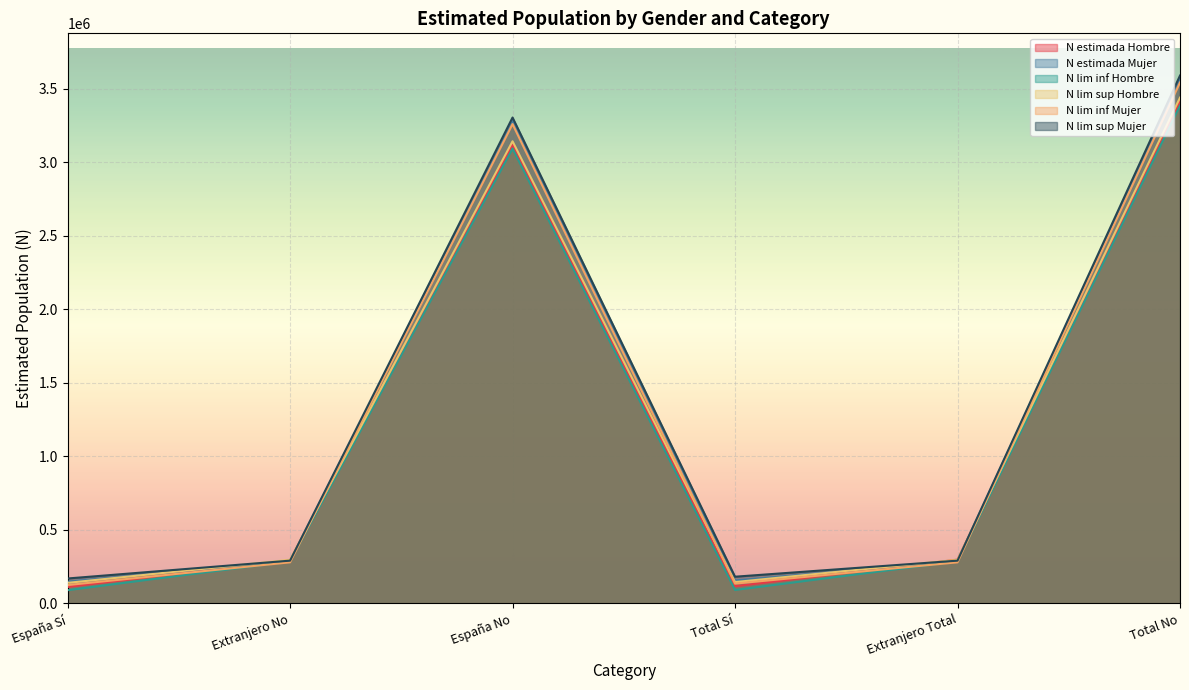

What is the difference between the N estimada Hombre values at Extranjero No and Total Sí?

176441